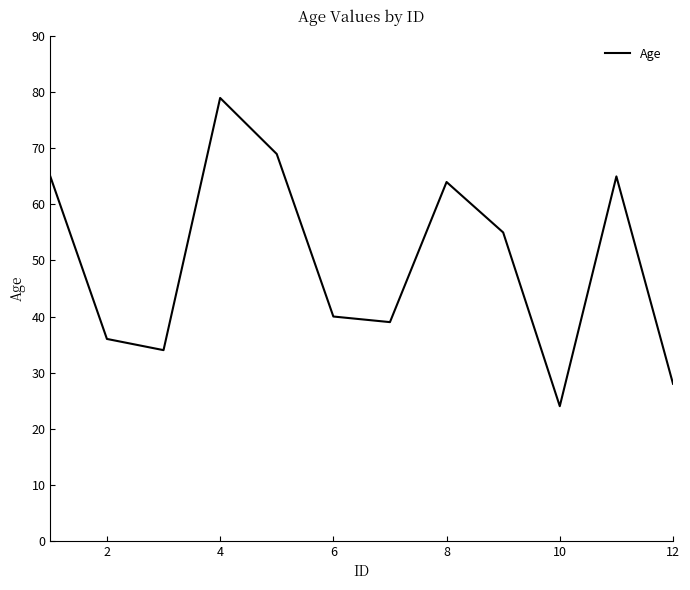

What is the difference between the second highest and minimum values?

45